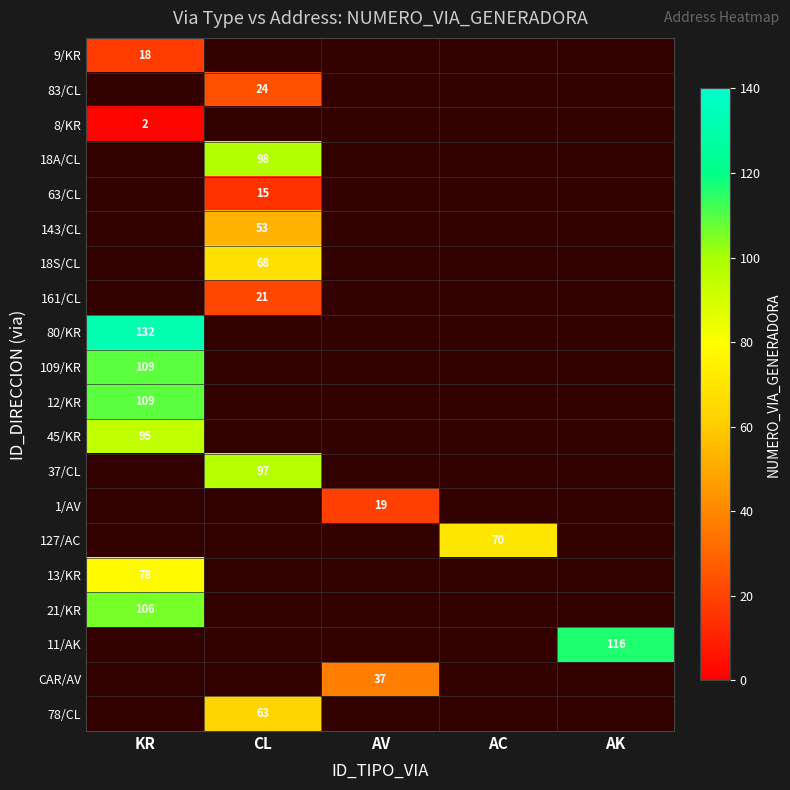

At how many categories does at least one series exceed 39?

4